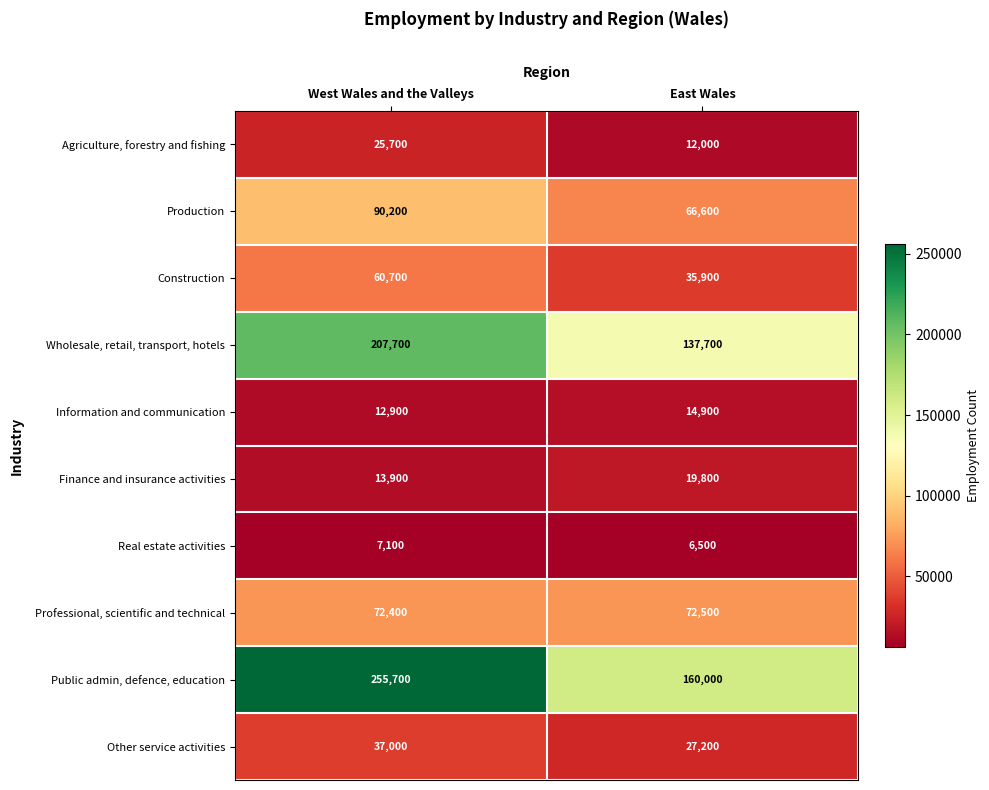

How many data points does each series have?

2